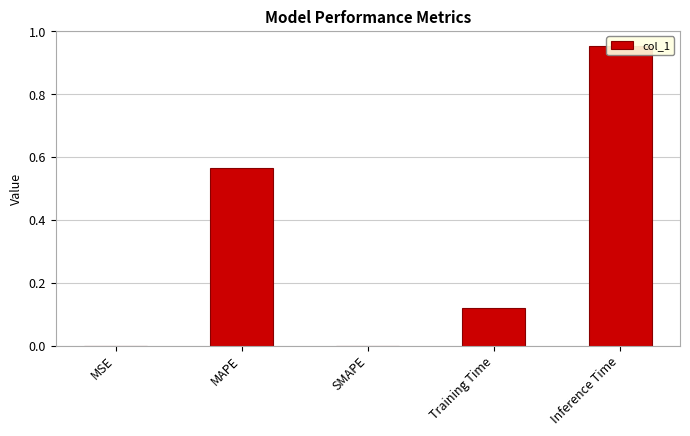

Does the chart contain any negative values?

No